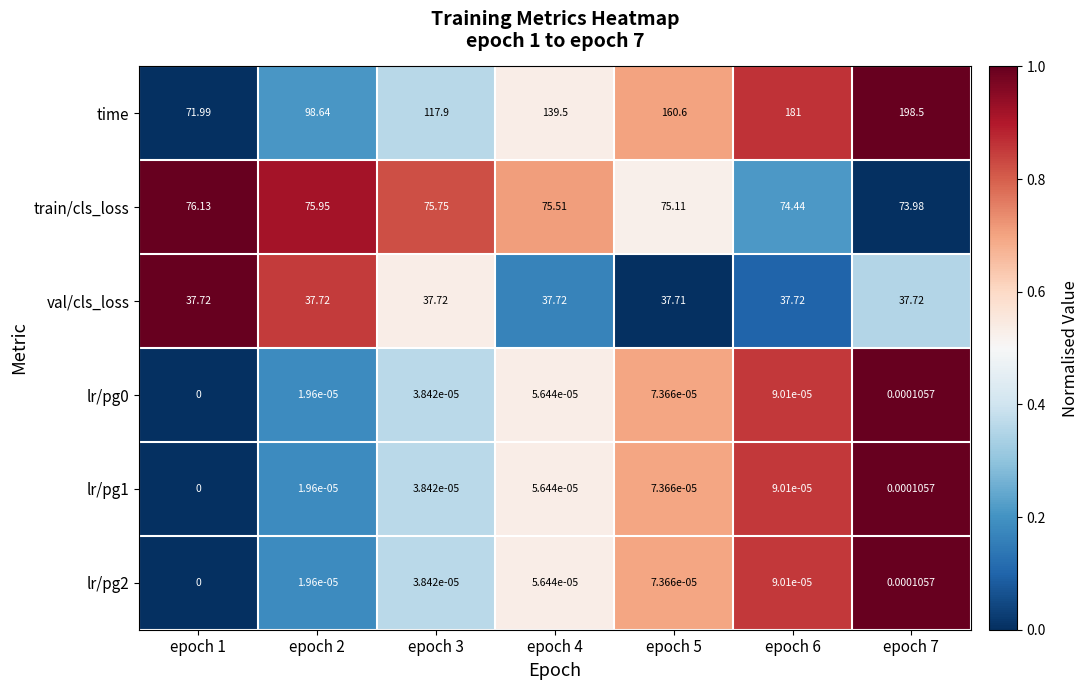

What is the spread (max minus min) of values at epoch 6?

181.0